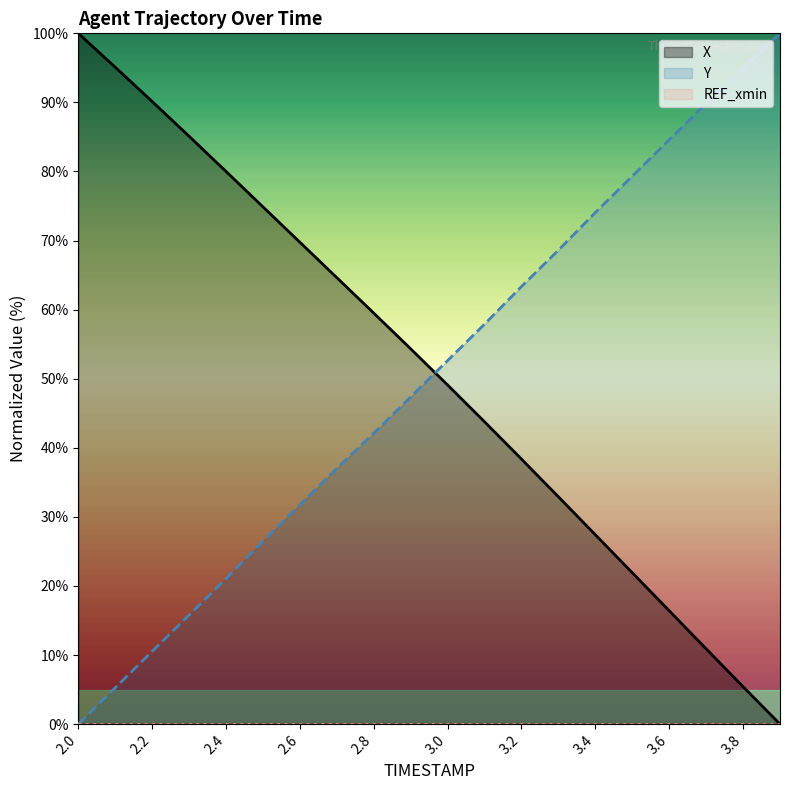

What is the total value across all series at 2.1?

100.4